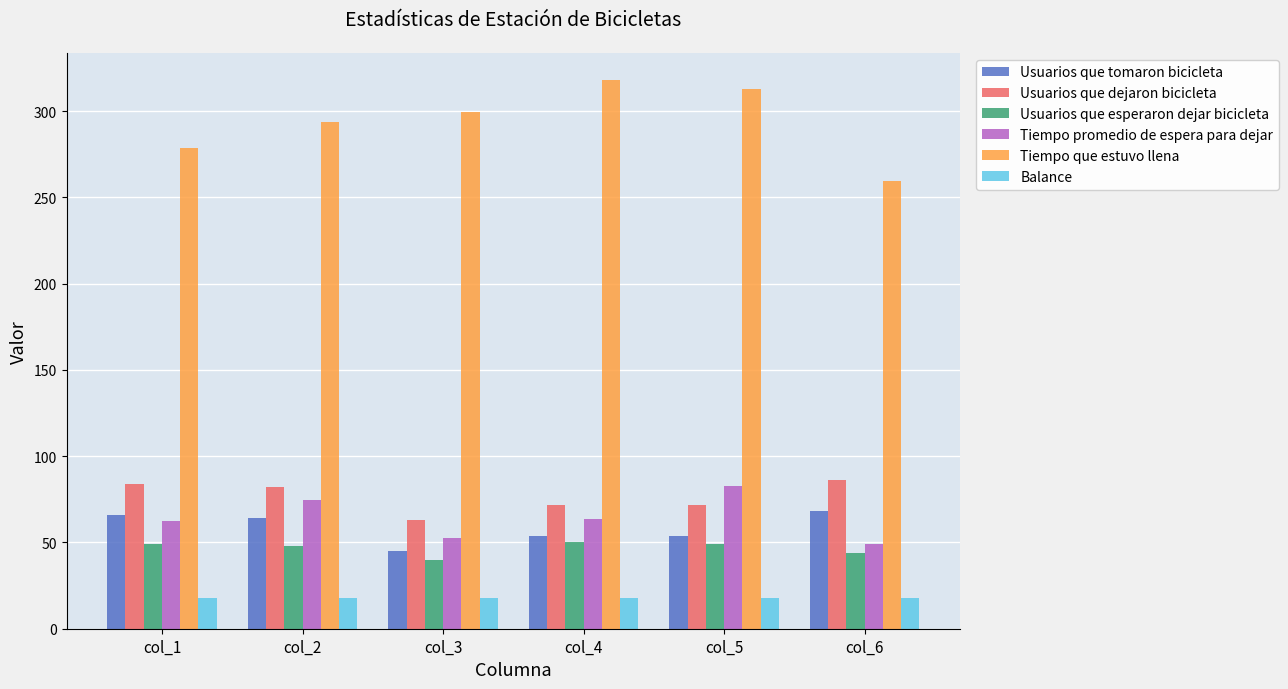

Count the number of categories in the chart.

6